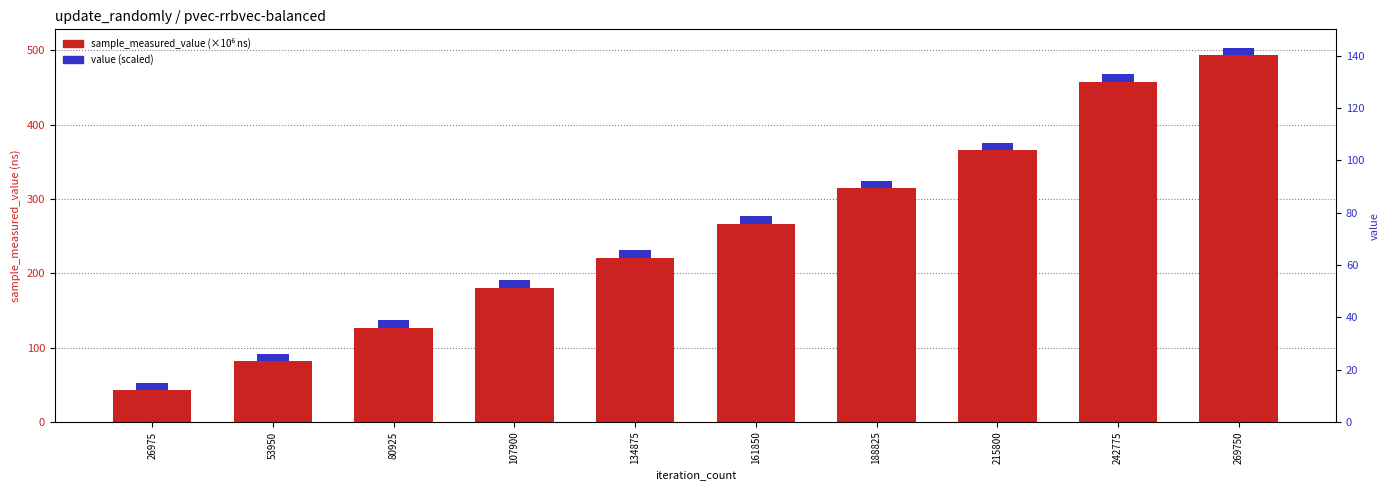

True or false: sample_measured_value (×10⁶ ns) has a value of 110.1 at 53950.

False